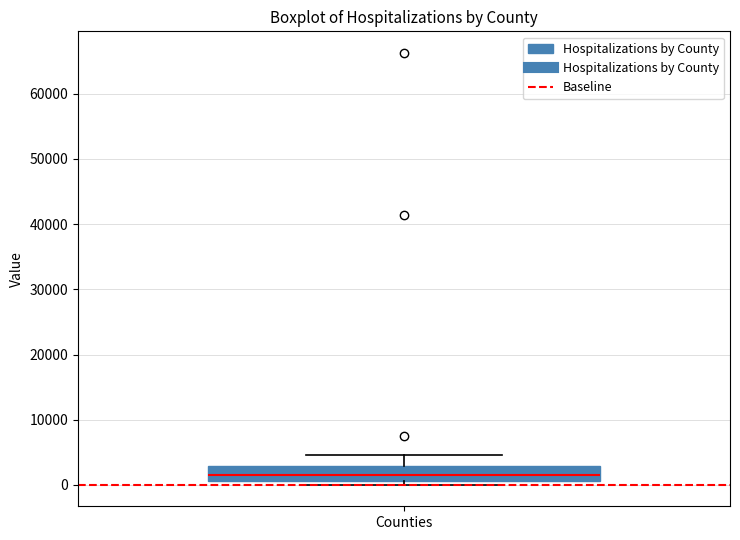

Transcribe this box plot: give where the median line is, the range the box spans, and where the two whiskers end, as read against the y-axis. The values are not printed on the chart, so give them approximately, as read against the axis.

median 2000, box 1000 to 3000, whiskers 0 to 5000